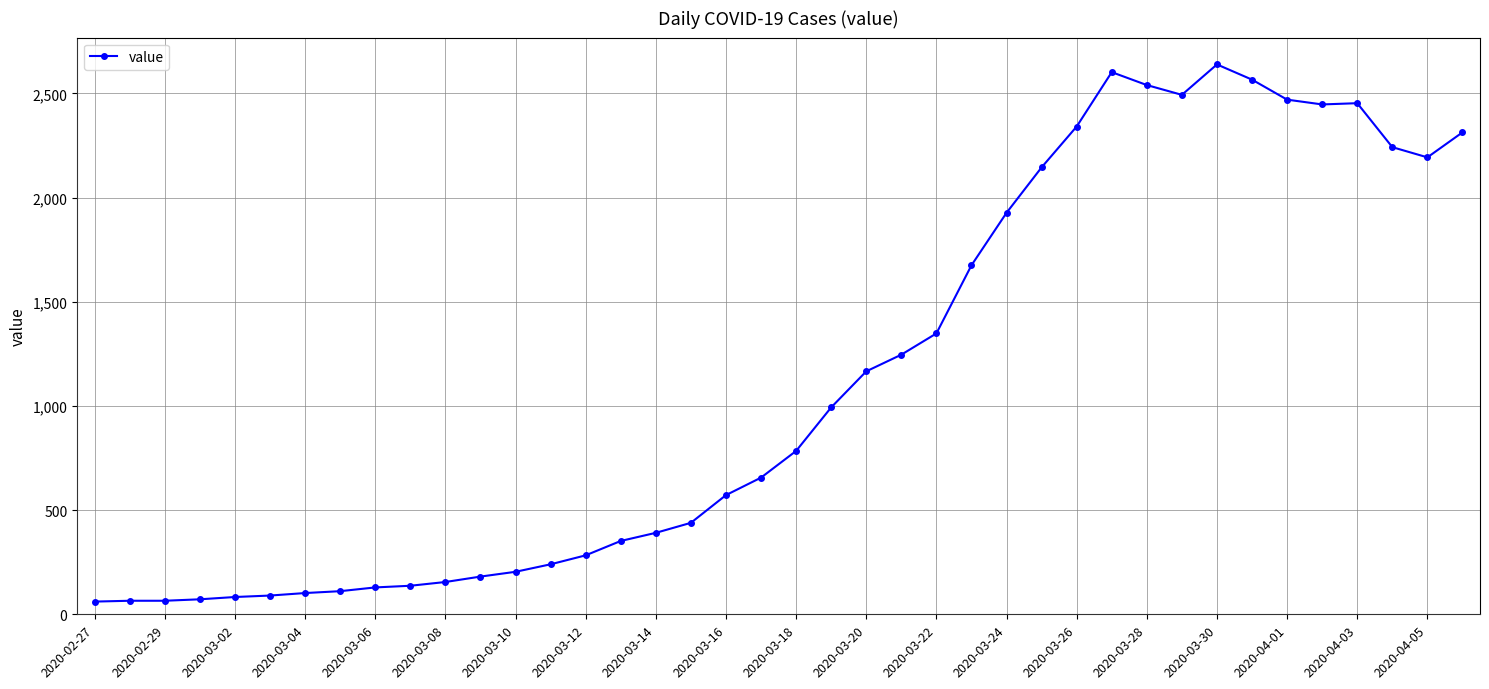

What is the value of the 27th point from the left?

1927